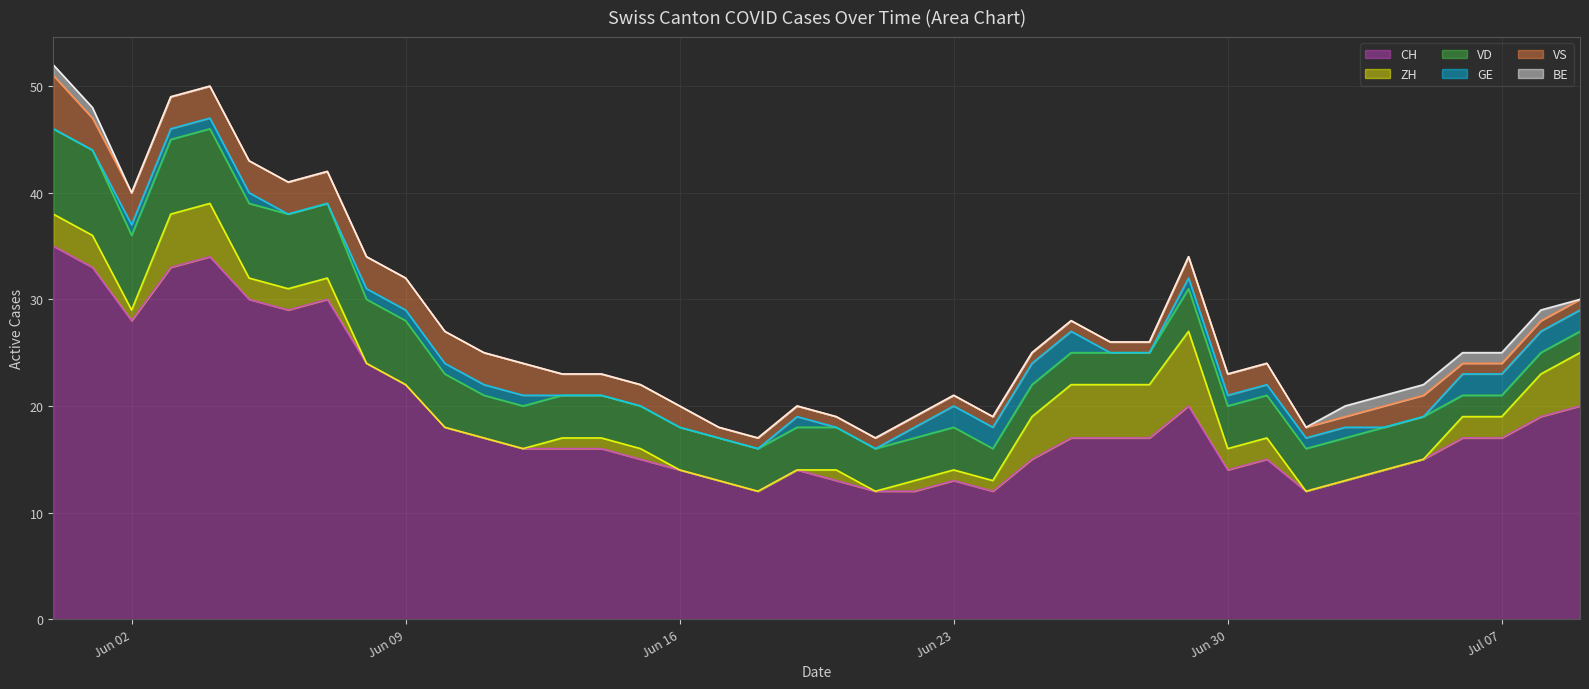

How many intersections are there between VS and ZH?

3